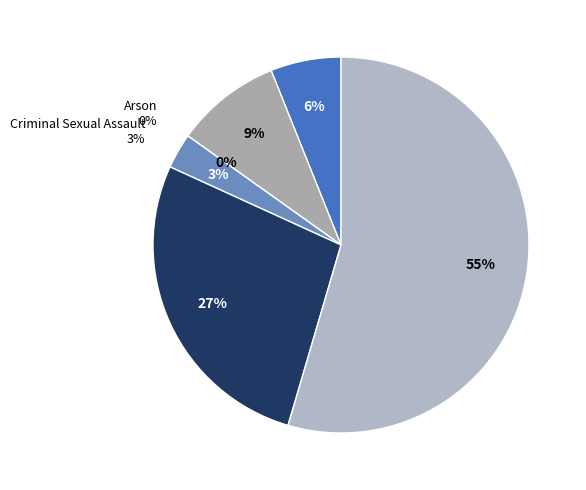

Which category has the smallest portion of the pie?

Arson